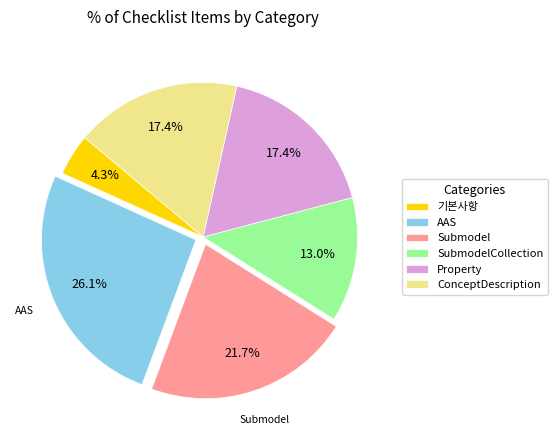

What percentage is the Submodel slice, to the nearest percent?

22%